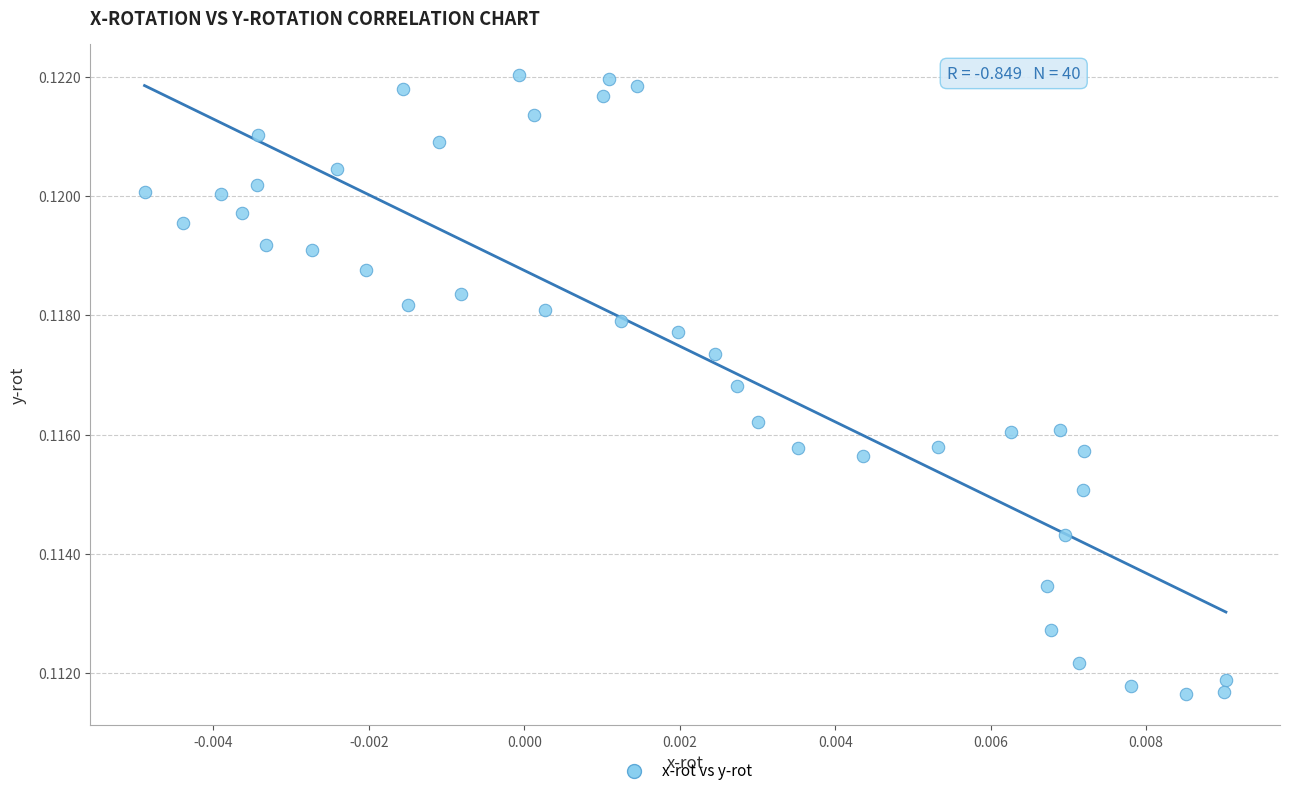

Count the number of points in this scatter plot.

40